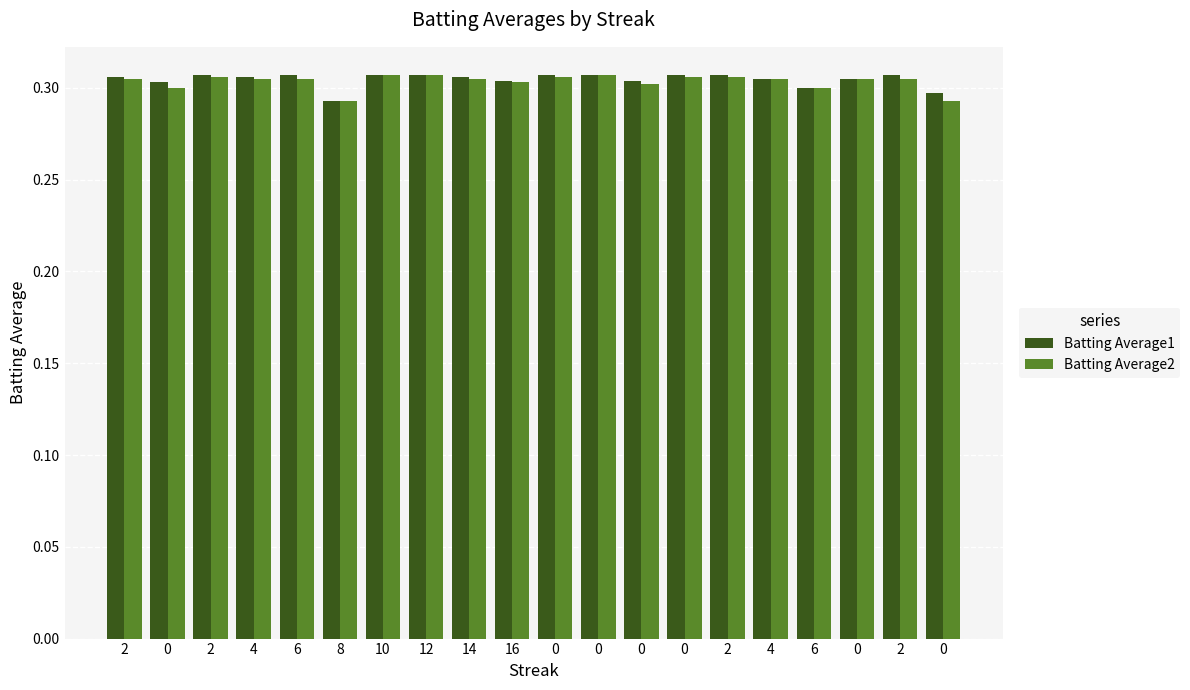

At which category is the sum across all series the highest?

10